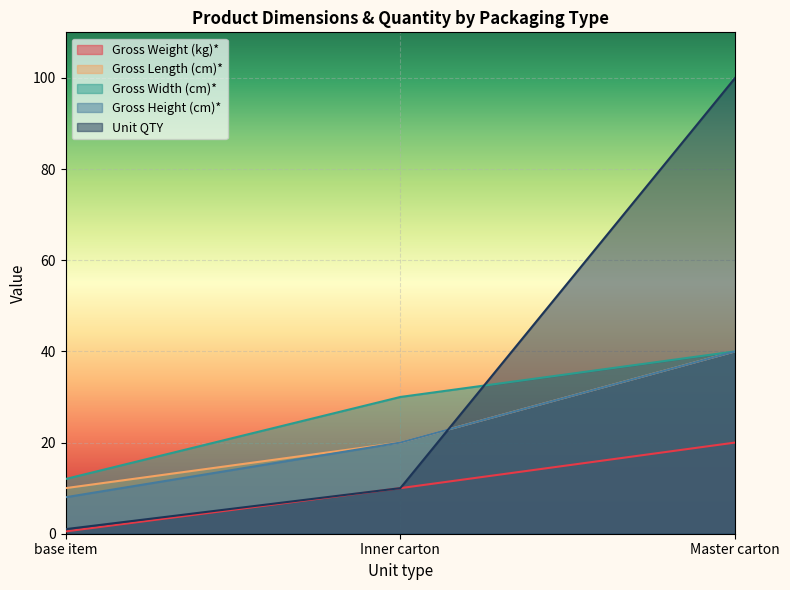

How many series are shown in this chart?

5